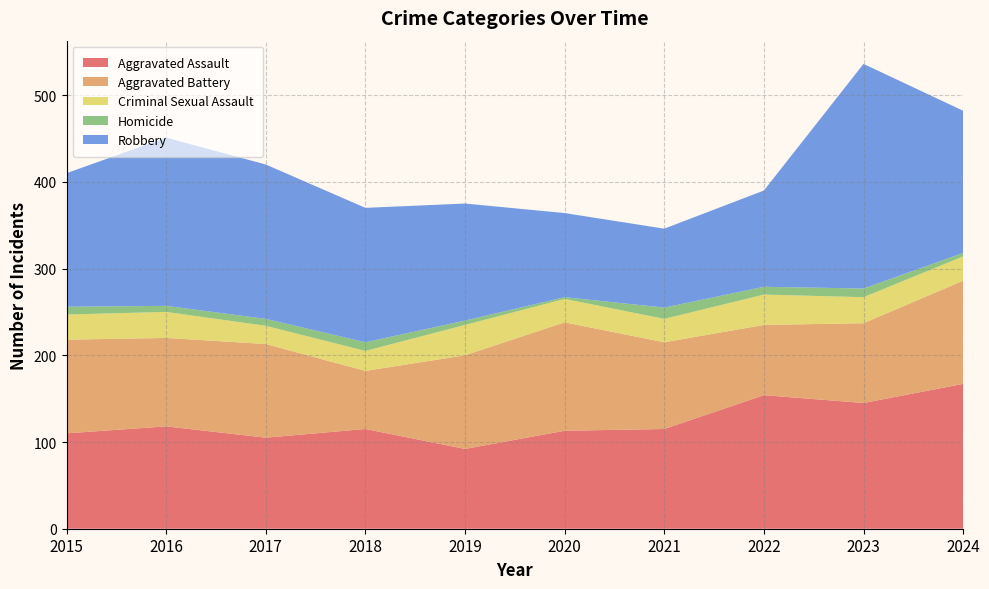

Reading left to right, transcribe all the data shown in this chart.

Aggravated Assault: 110	118	105	115	92	113	115	154	145	167
Aggravated Battery: 108	102	108	67	108	125	100	81	92	119
Criminal Sexual Assault: 29	30	21	23	35	27	27	35	30	28
Homicide: 9	7	8	10	5	2	13	9	10	4
Robbery: 154	194	178	155	135	97	91	111	259	164